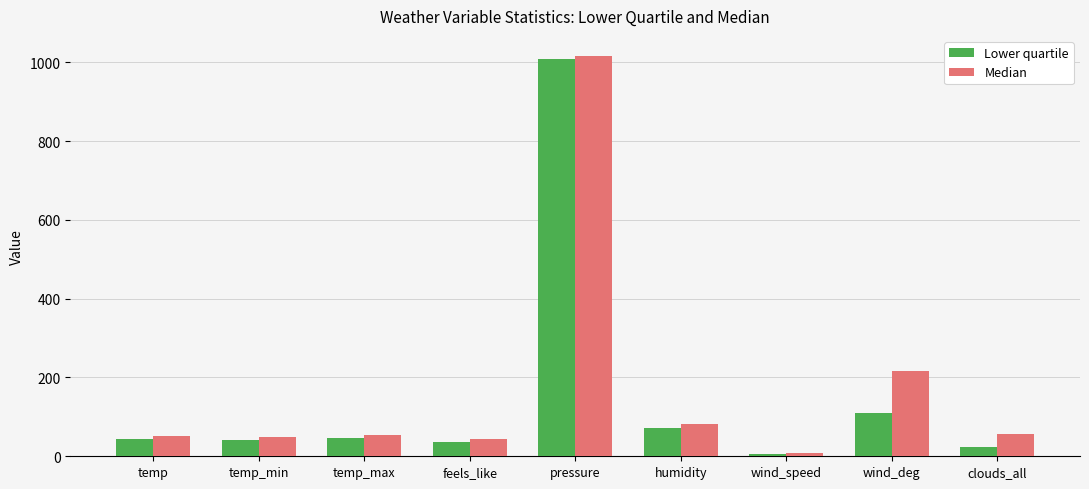

At wind_deg, list the series in order from smallest to largest.

Lower quartile, Median